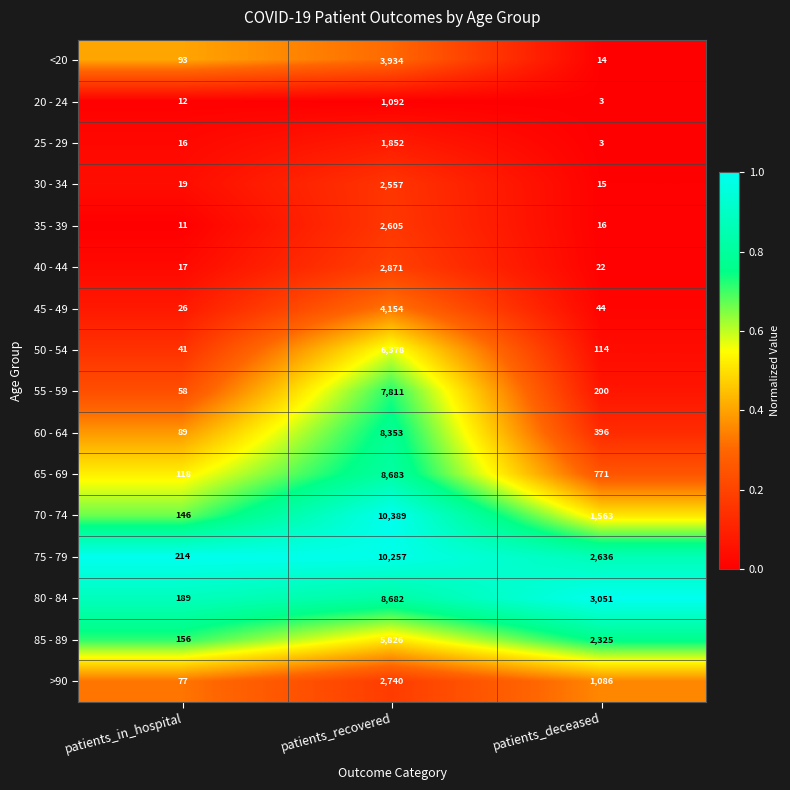

Read the 45 - 49 value at patients_deceased.

44